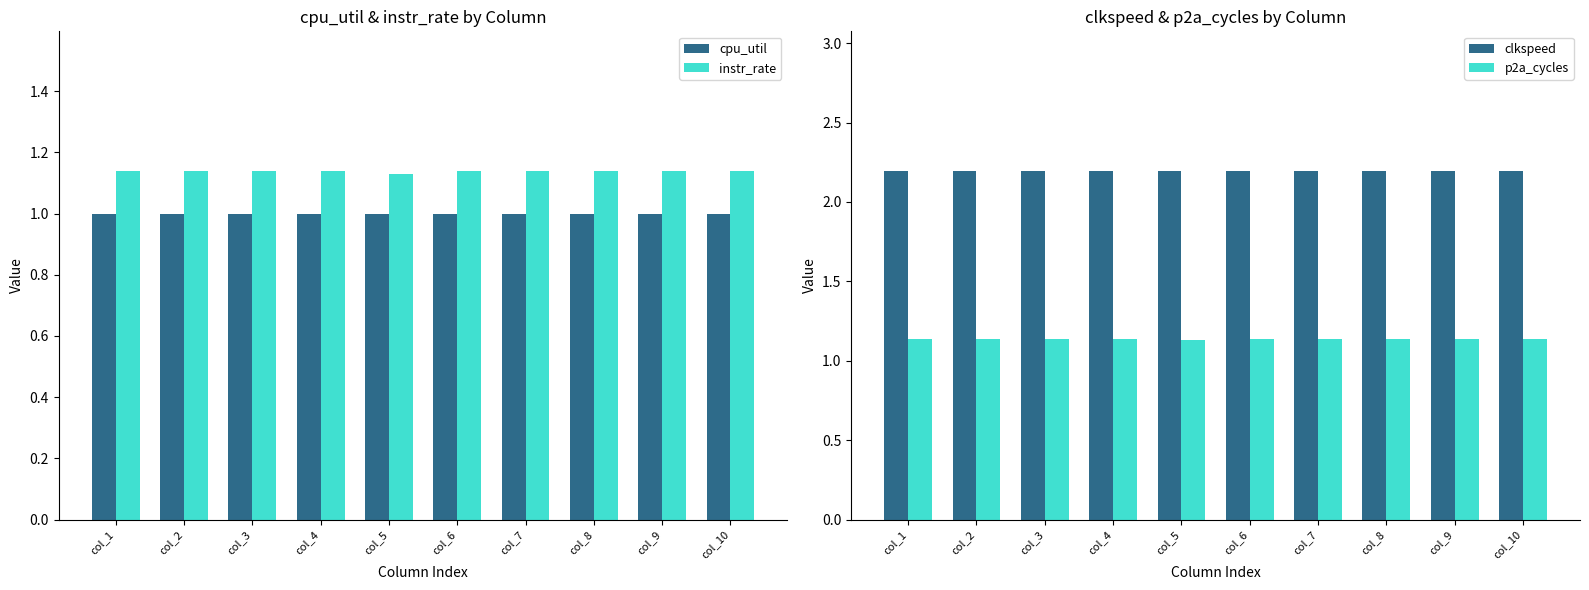

Reading right to left, extract all data points from this chart.

cpu_util: 1.0	1.0	1.0	1.0	1.0	1.0	1.0	1.0	1.0	1.0
instr_rate: 1.1	1.1	1.1	1.1	1.1	1.1	1.1	1.1	1.1	1.1
clkspeed: 2.2	2.2	2.2	2.2	2.2	2.2	2.2	2.2	2.2	2.2
p2a_cycles: 1.1	1.1	1.1	1.1	1.1	1.1	1.1	1.1	1.1	1.1